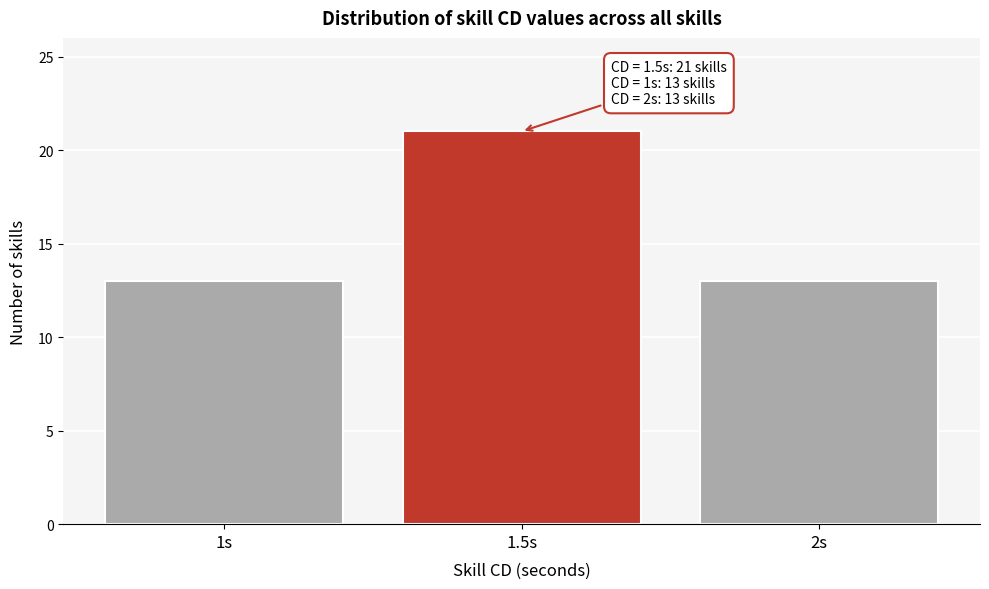

Reading left to right, list all the values displayed in this chart.

13	21	13